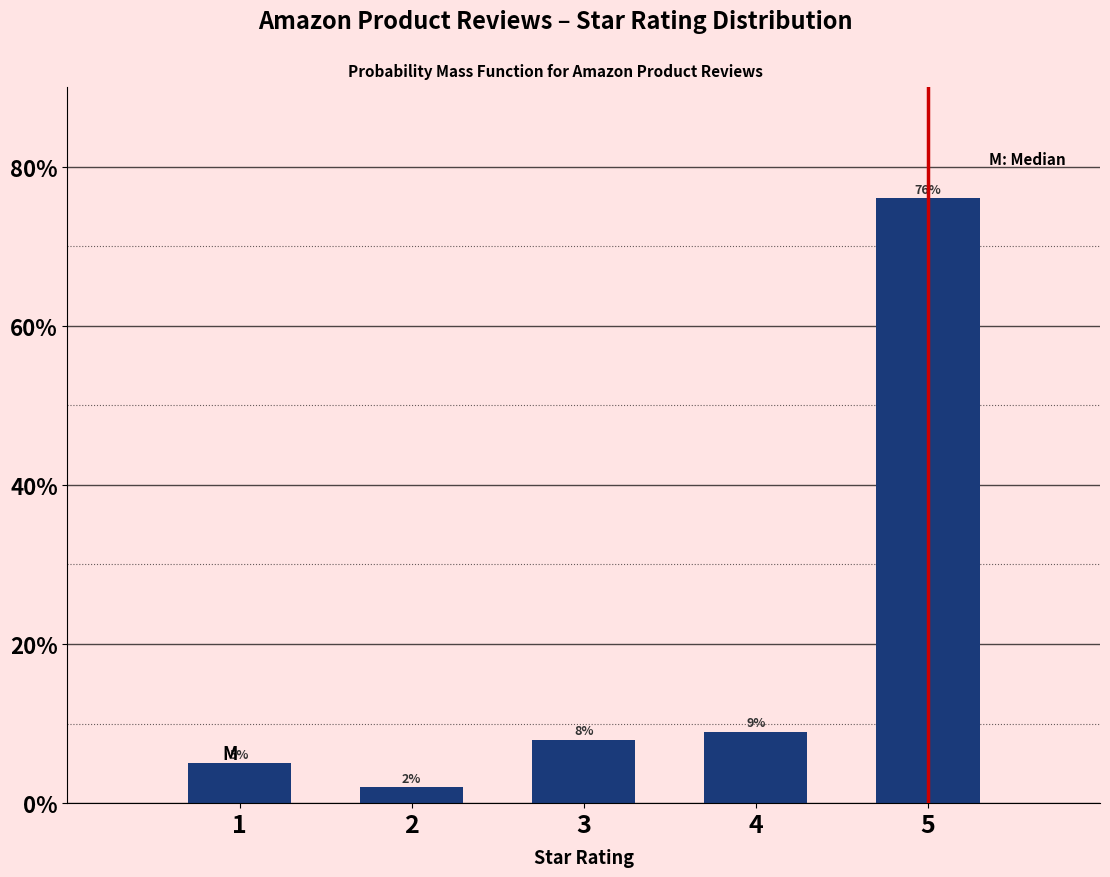

Reading left to right, extract all data points from this chart.

1=5	2=2	3=8	4=9	5=76